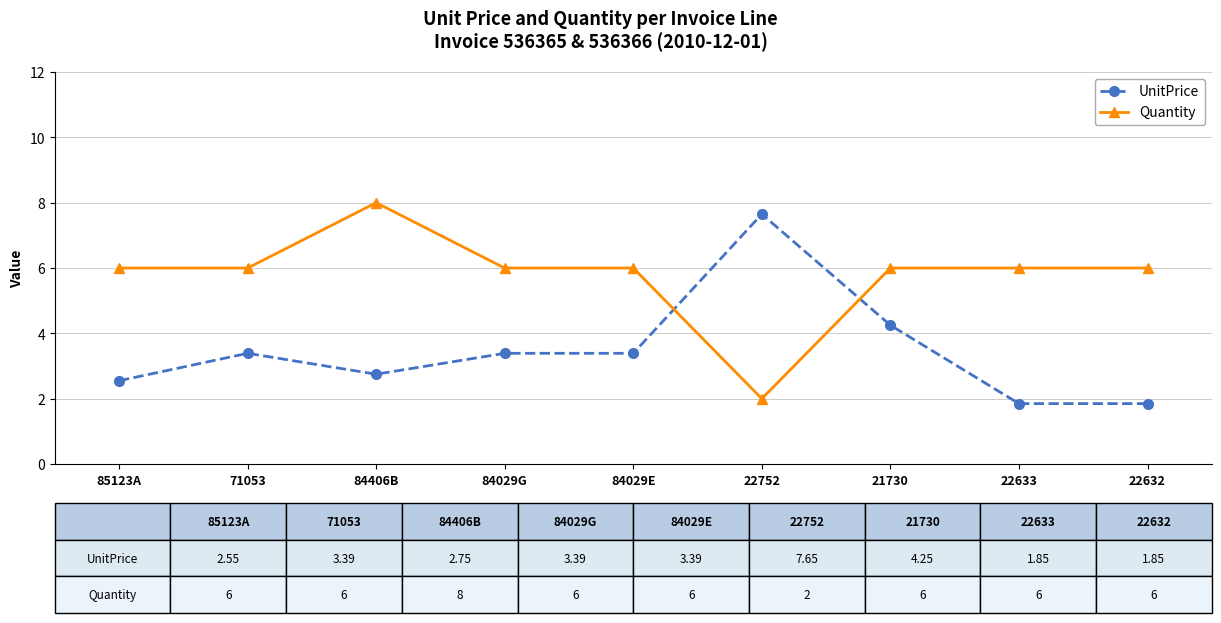

What is the minimum value for Quantity?

2.0